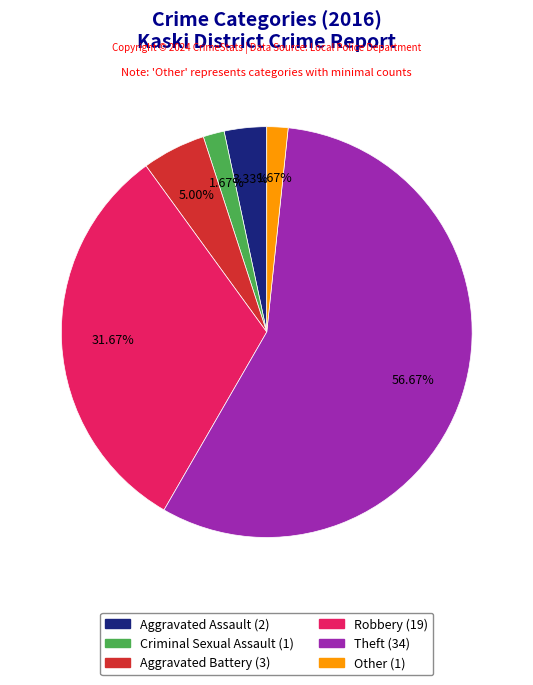

How many segments does this pie chart have?

6